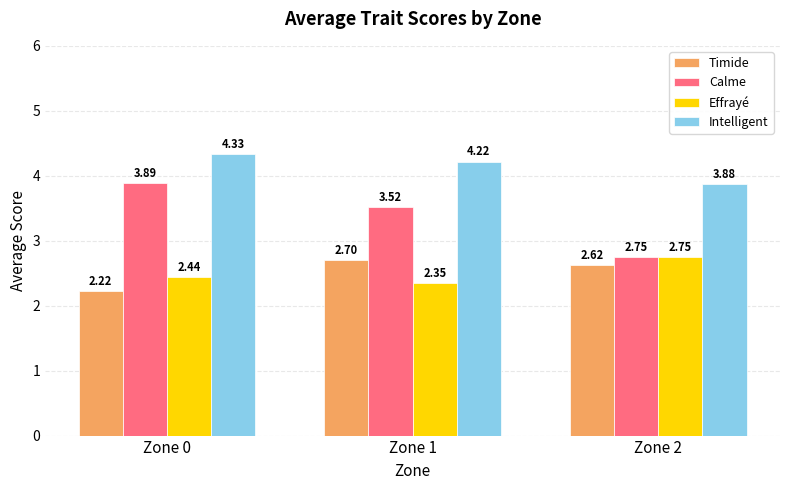

At which label is Timide closest to 2?

Zone 0